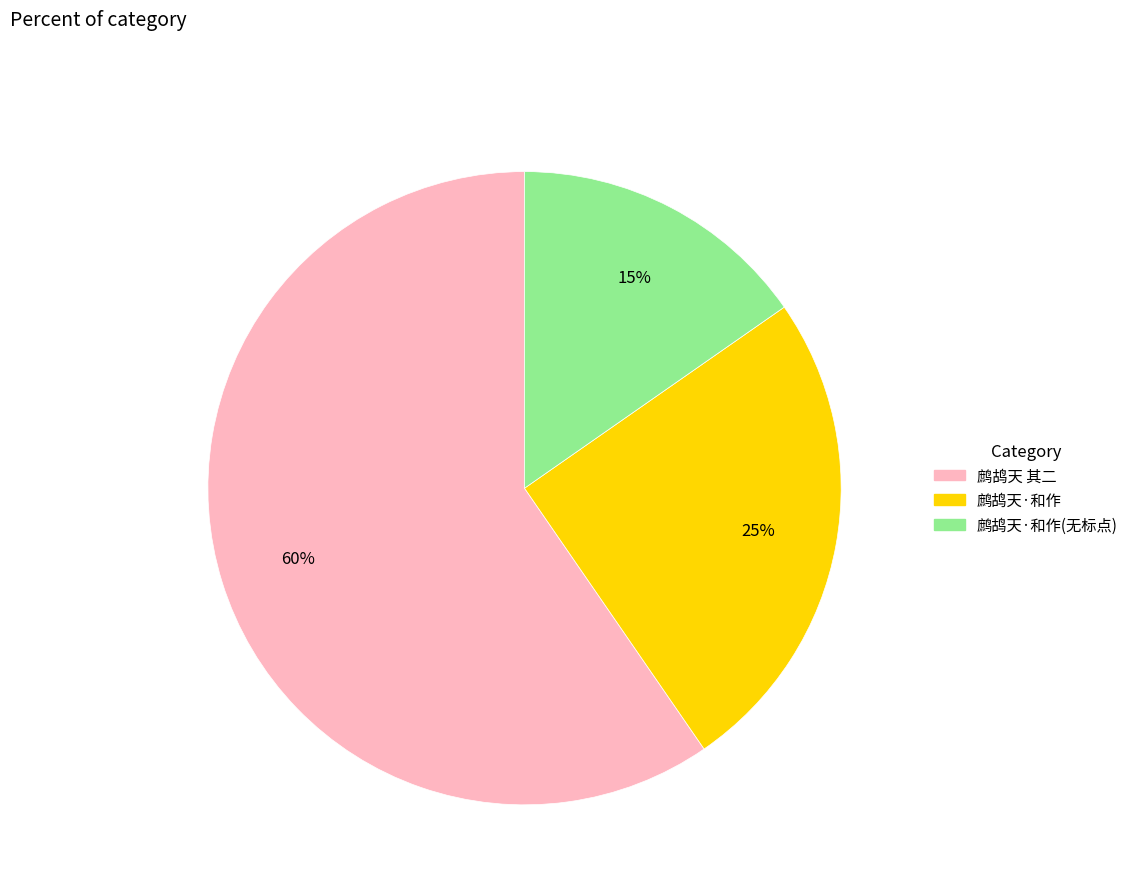

To the nearest percent, what is the average slice percentage?

33%